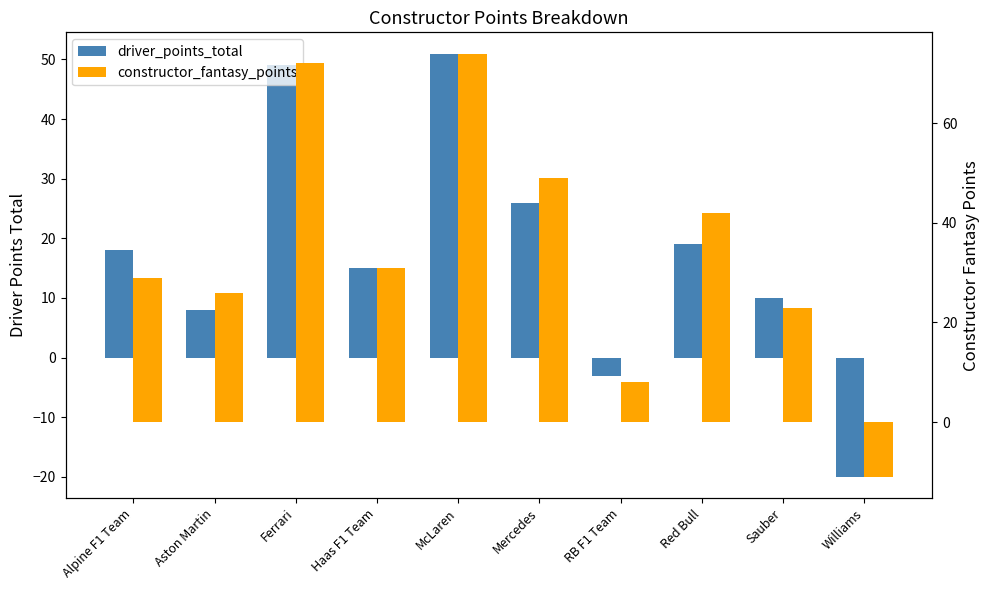

What is the maximum value shown in the chart?

74